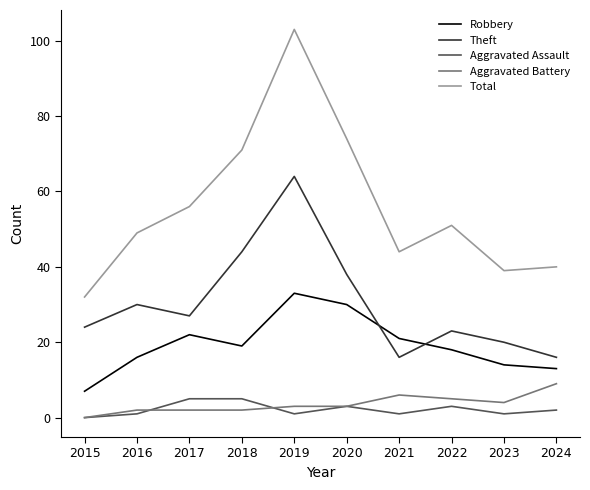

True or false: Aggravated Battery and Theft intersect in this chart.

False